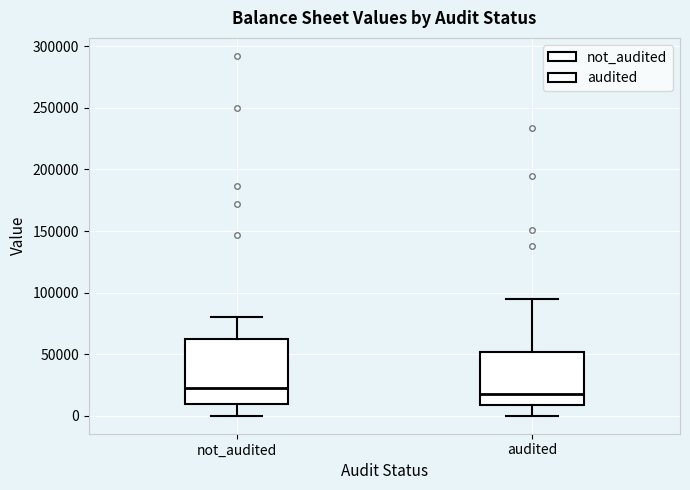

Reading left to right, read every box against the y-axis: the position of its median line, the range the box covers, and the ends of its whiskers. The values are not printed on the chart, so give them approximately, as read against the axis.

not_audited: median 25000, box 10000 to 60000, whiskers 0 to 80000
audited: median 20000, box 10000 to 50000, whiskers 0 to 95000